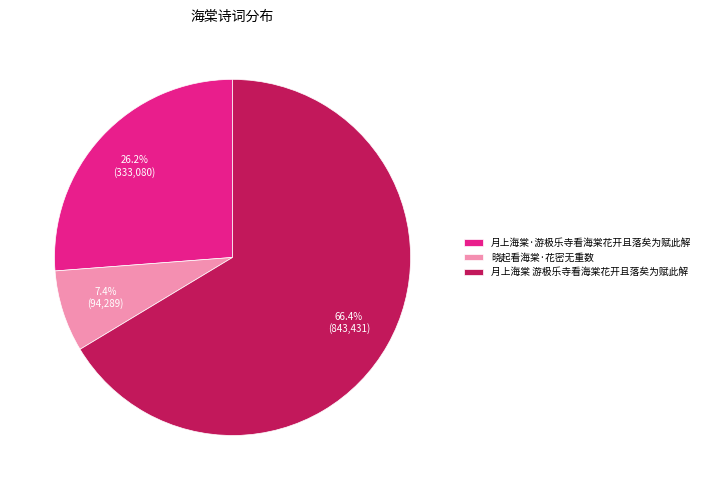

Approximately how many times larger is the value at 月上海棠 游极乐寺看海棠花开且落矣为赋此解 compared to 月上海棠·游极乐寺看海棠花开且落矣为赋此解?

2.5